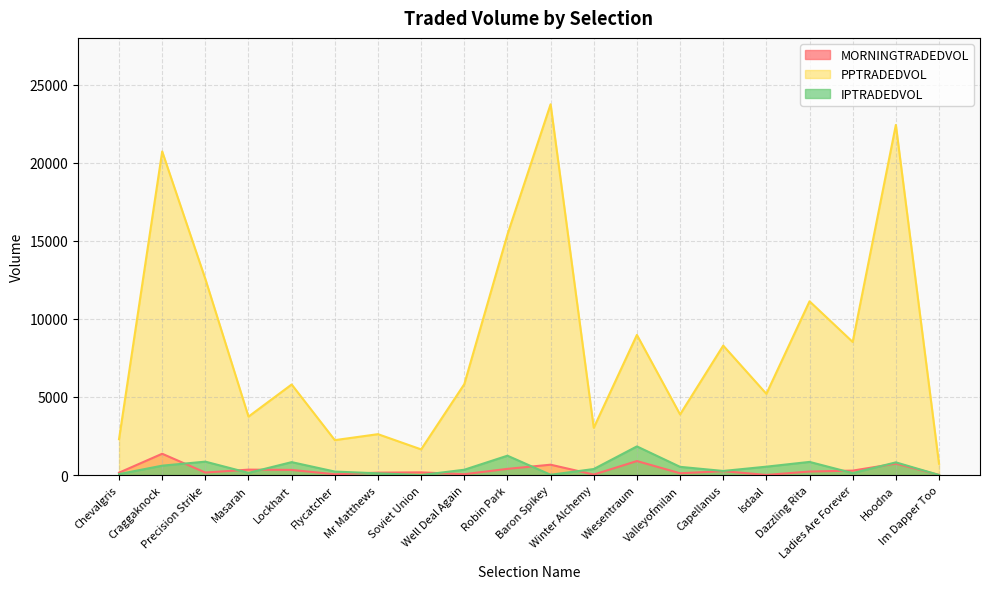

True or false: MORNINGTRADEDVOL has more than 2 points higher than both neighbors.

True